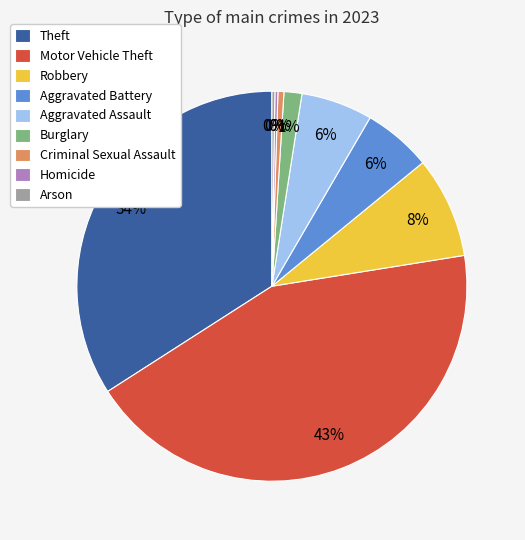

Which category has the biggest portion of the pie?

Motor Vehicle Theft